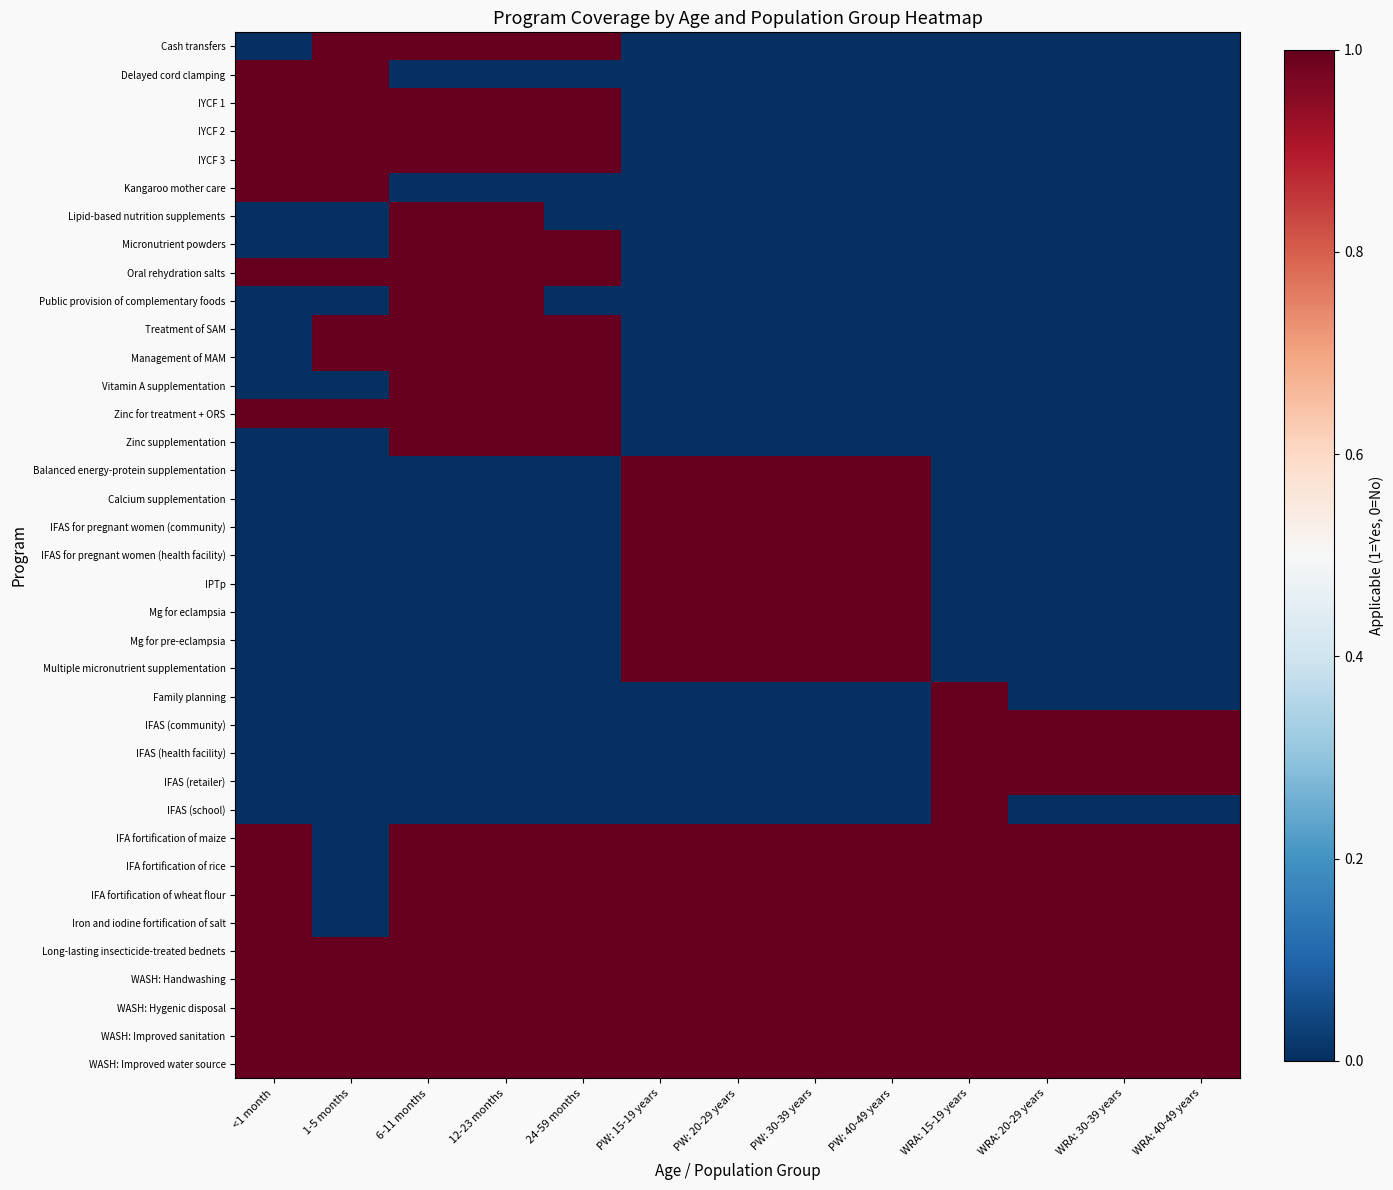

Reading right to left, extract all data points from this chart.

Cash transfers: WRA: 40-49 years=0	WRA: 30-39 years=0	WRA: 20-29 years=0	WRA: 15-19 years=0	PW: 40-49 years=0	PW: 30-39 years=0	PW: 20-29 years=0	PW: 15-19 years=0	24-59 months=1	12-23 months=1	6-11 months=1	1-5 months=1	<1 month=0
Delayed cord clamping: WRA: 40-49 years=0	WRA: 30-39 years=0	WRA: 20-29 years=0	WRA: 15-19 years=0	PW: 40-49 years=0	PW: 30-39 years=0	PW: 20-29 years=0	PW: 15-19 years=0	24-59 months=0	12-23 months=0	6-11 months=0	1-5 months=1	<1 month=1
IYCF 1: WRA: 40-49 years=0	WRA: 30-39 years=0	WRA: 20-29 years=0	WRA: 15-19 years=0	PW: 40-49 years=0	PW: 30-39 years=0	PW: 20-29 years=0	PW: 15-19 years=0	24-59 months=1	12-23 months=1	6-11 months=1	1-5 months=1	<1 month=1
IYCF 2: WRA: 40-49 years=0	WRA: 30-39 years=0	WRA: 20-29 years=0	WRA: 15-19 years=0	PW: 40-49 years=0	PW: 30-39 years=0	PW: 20-29 years=0	PW: 15-19 years=0	24-59 months=1	12-23 months=1	6-11 months=1	1-5 months=1	<1 month=1
IYCF 3: WRA: 40-49 years=0	WRA: 30-39 years=0	WRA: 20-29 years=0	WRA: 15-19 years=0	PW: 40-49 years=0	PW: 30-39 years=0	PW: 20-29 years=0	PW: 15-19 years=0	24-59 months=1	12-23 months=1	6-11 months=1	1-5 months=1	<1 month=1
Kangaroo mother care: WRA: 40-49 years=0	WRA: 30-39 years=0	WRA: 20-29 years=0	WRA: 15-19 years=0	PW: 40-49 years=0	PW: 30-39 years=0	PW: 20-29 years=0	PW: 15-19 years=0	24-59 months=0	12-23 months=0	6-11 months=0	1-5 months=1	<1 month=1
Lipid-based nutrition supplements: WRA: 40-49 years=0	WRA: 30-39 years=0	WRA: 20-29 years=0	WRA: 15-19 years=0	PW: 40-49 years=0	PW: 30-39 years=0	PW: 20-29 years=0	PW: 15-19 years=0	24-59 months=0	12-23 months=1	6-11 months=1	1-5 months=0	<1 month=0
Micronutrient powders: WRA: 40-49 years=0	WRA: 30-39 years=0	WRA: 20-29 years=0	WRA: 15-19 years=0	PW: 40-49 years=0	PW: 30-39 years=0	PW: 20-29 years=0	PW: 15-19 years=0	24-59 months=1	12-23 months=1	6-11 months=1	1-5 months=0	<1 month=0
Oral rehydration salts: WRA: 40-49 years=0	WRA: 30-39 years=0	WRA: 20-29 years=0	WRA: 15-19 years=0	PW: 40-49 years=0	PW: 30-39 years=0	PW: 20-29 years=0	PW: 15-19 years=0	24-59 months=1	12-23 months=1	6-11 months=1	1-5 months=1	<1 month=1
Public provision of complementary foods: WRA: 40-49 years=0	WRA: 30-39 years=0	WRA: 20-29 years=0	WRA: 15-19 years=0	PW: 40-49 years=0	PW: 30-39 years=0	PW: 20-29 years=0	PW: 15-19 years=0	24-59 months=0	12-23 months=1	6-11 months=1	1-5 months=0	<1 month=0
Treatment of SAM: WRA: 40-49 years=0	WRA: 30-39 years=0	WRA: 20-29 years=0	WRA: 15-19 years=0	PW: 40-49 years=0	PW: 30-39 years=0	PW: 20-29 years=0	PW: 15-19 years=0	24-59 months=1	12-23 months=1	6-11 months=1	1-5 months=1	<1 month=0
Management of MAM: WRA: 40-49 years=0	WRA: 30-39 years=0	WRA: 20-29 years=0	WRA: 15-19 years=0	PW: 40-49 years=0	PW: 30-39 years=0	PW: 20-29 years=0	PW: 15-19 years=0	24-59 months=1	12-23 months=1	6-11 months=1	1-5 months=1	<1 month=0
Vitamin A supplementation: WRA: 40-49 years=0	WRA: 30-39 years=0	WRA: 20-29 years=0	WRA: 15-19 years=0	PW: 40-49 years=0	PW: 30-39 years=0	PW: 20-29 years=0	PW: 15-19 years=0	24-59 months=1	12-23 months=1	6-11 months=1	1-5 months=0	<1 month=0
Zinc for treatment + ORS: WRA: 40-49 years=0	WRA: 30-39 years=0	WRA: 20-29 years=0	WRA: 15-19 years=0	PW: 40-49 years=0	PW: 30-39 years=0	PW: 20-29 years=0	PW: 15-19 years=0	24-59 months=1	12-23 months=1	6-11 months=1	1-5 months=1	<1 month=1
Zinc supplementation: WRA: 40-49 years=0	WRA: 30-39 years=0	WRA: 20-29 years=0	WRA: 15-19 years=0	PW: 40-49 years=0	PW: 30-39 years=0	PW: 20-29 years=0	PW: 15-19 years=0	24-59 months=1	12-23 months=1	6-11 months=1	1-5 months=0	<1 month=0
Balanced energy-protein supplementation: WRA: 40-49 years=0	WRA: 30-39 years=0	WRA: 20-29 years=0	WRA: 15-19 years=0	PW: 40-49 years=1	PW: 30-39 years=1	PW: 20-29 years=1	PW: 15-19 years=1	24-59 months=0	12-23 months=0	6-11 months=0	1-5 months=0	<1 month=0
Calcium supplementation: WRA: 40-49 years=0	WRA: 30-39 years=0	WRA: 20-29 years=0	WRA: 15-19 years=0	PW: 40-49 years=1	PW: 30-39 years=1	PW: 20-29 years=1	PW: 15-19 years=1	24-59 months=0	12-23 months=0	6-11 months=0	1-5 months=0	<1 month=0
IFAS for pregnant women (community): WRA: 40-49 years=0	WRA: 30-39 years=0	WRA: 20-29 years=0	WRA: 15-19 years=0	PW: 40-49 years=1	PW: 30-39 years=1	PW: 20-29 years=1	PW: 15-19 years=1	24-59 months=0	12-23 months=0	6-11 months=0	1-5 months=0	<1 month=0
IFAS for pregnant women (health facility): WRA: 40-49 years=0	WRA: 30-39 years=0	WRA: 20-29 years=0	WRA: 15-19 years=0	PW: 40-49 years=1	PW: 30-39 years=1	PW: 20-29 years=1	PW: 15-19 years=1	24-59 months=0	12-23 months=0	6-11 months=0	1-5 months=0	<1 month=0
IPTp: WRA: 40-49 years=0	WRA: 30-39 years=0	WRA: 20-29 years=0	WRA: 15-19 years=0	PW: 40-49 years=1	PW: 30-39 years=1	PW: 20-29 years=1	PW: 15-19 years=1	24-59 months=0	12-23 months=0	6-11 months=0	1-5 months=0	<1 month=0
Mg for eclampsia: WRA: 40-49 years=0	WRA: 30-39 years=0	WRA: 20-29 years=0	WRA: 15-19 years=0	PW: 40-49 years=1	PW: 30-39 years=1	PW: 20-29 years=1	PW: 15-19 years=1	24-59 months=0	12-23 months=0	6-11 months=0	1-5 months=0	<1 month=0
Mg for pre-eclampsia: WRA: 40-49 years=0	WRA: 30-39 years=0	WRA: 20-29 years=0	WRA: 15-19 years=0	PW: 40-49 years=1	PW: 30-39 years=1	PW: 20-29 years=1	PW: 15-19 years=1	24-59 months=0	12-23 months=0	6-11 months=0	1-5 months=0	<1 month=0
Multiple micronutrient supplementation: WRA: 40-49 years=0	WRA: 30-39 years=0	WRA: 20-29 years=0	WRA: 15-19 years=0	PW: 40-49 years=1	PW: 30-39 years=1	PW: 20-29 years=1	PW: 15-19 years=1	24-59 months=0	12-23 months=0	6-11 months=0	1-5 months=0	<1 month=0
Family planning: WRA: 40-49 years=0	WRA: 30-39 years=0	WRA: 20-29 years=0	WRA: 15-19 years=1	PW: 40-49 years=0	PW: 30-39 years=0	PW: 20-29 years=0	PW: 15-19 years=0	24-59 months=0	12-23 months=0	6-11 months=0	1-5 months=0	<1 month=0
IFAS (community): WRA: 40-49 years=1	WRA: 30-39 years=1	WRA: 20-29 years=1	WRA: 15-19 years=1	PW: 40-49 years=0	PW: 30-39 years=0	PW: 20-29 years=0	PW: 15-19 years=0	24-59 months=0	12-23 months=0	6-11 months=0	1-5 months=0	<1 month=0
IFAS (health facility): WRA: 40-49 years=1	WRA: 30-39 years=1	WRA: 20-29 years=1	WRA: 15-19 years=1	PW: 40-49 years=0	PW: 30-39 years=0	PW: 20-29 years=0	PW: 15-19 years=0	24-59 months=0	12-23 months=0	6-11 months=0	1-5 months=0	<1 month=0
IFAS (retailer): WRA: 40-49 years=1	WRA: 30-39 years=1	WRA: 20-29 years=1	WRA: 15-19 years=1	PW: 40-49 years=0	PW: 30-39 years=0	PW: 20-29 years=0	PW: 15-19 years=0	24-59 months=0	12-23 months=0	6-11 months=0	1-5 months=0	<1 month=0
IFAS (school): WRA: 40-49 years=0	WRA: 30-39 years=0	WRA: 20-29 years=0	WRA: 15-19 years=1	PW: 40-49 years=0	PW: 30-39 years=0	PW: 20-29 years=0	PW: 15-19 years=0	24-59 months=0	12-23 months=0	6-11 months=0	1-5 months=0	<1 month=0
IFA fortification of maize: WRA: 40-49 years=1	WRA: 30-39 years=1	WRA: 20-29 years=1	WRA: 15-19 years=1	PW: 40-49 years=1	PW: 30-39 years=1	PW: 20-29 years=1	PW: 15-19 years=1	24-59 months=1	12-23 months=1	6-11 months=1	1-5 months=0	<1 month=1
IFA fortification of rice: WRA: 40-49 years=1	WRA: 30-39 years=1	WRA: 20-29 years=1	WRA: 15-19 years=1	PW: 40-49 years=1	PW: 30-39 years=1	PW: 20-29 years=1	PW: 15-19 years=1	24-59 months=1	12-23 months=1	6-11 months=1	1-5 months=0	<1 month=1
IFA fortification of wheat flour: WRA: 40-49 years=1	WRA: 30-39 years=1	WRA: 20-29 years=1	WRA: 15-19 years=1	PW: 40-49 years=1	PW: 30-39 years=1	PW: 20-29 years=1	PW: 15-19 years=1	24-59 months=1	12-23 months=1	6-11 months=1	1-5 months=0	<1 month=1
Iron and iodine fortification of salt: WRA: 40-49 years=1	WRA: 30-39 years=1	WRA: 20-29 years=1	WRA: 15-19 years=1	PW: 40-49 years=1	PW: 30-39 years=1	PW: 20-29 years=1	PW: 15-19 years=1	24-59 months=1	12-23 months=1	6-11 months=1	1-5 months=0	<1 month=1
Long-lasting insecticide-treated bednets: WRA: 40-49 years=1	WRA: 30-39 years=1	WRA: 20-29 years=1	WRA: 15-19 years=1	PW: 40-49 years=1	PW: 30-39 years=1	PW: 20-29 years=1	PW: 15-19 years=1	24-59 months=1	12-23 months=1	6-11 months=1	1-5 months=1	<1 month=1
WASH: Handwashing: WRA: 40-49 years=1	WRA: 30-39 years=1	WRA: 20-29 years=1	WRA: 15-19 years=1	PW: 40-49 years=1	PW: 30-39 years=1	PW: 20-29 years=1	PW: 15-19 years=1	24-59 months=1	12-23 months=1	6-11 months=1	1-5 months=1	<1 month=1
WASH: Hygenic disposal: WRA: 40-49 years=1	WRA: 30-39 years=1	WRA: 20-29 years=1	WRA: 15-19 years=1	PW: 40-49 years=1	PW: 30-39 years=1	PW: 20-29 years=1	PW: 15-19 years=1	24-59 months=1	12-23 months=1	6-11 months=1	1-5 months=1	<1 month=1
WASH: Improved sanitation: WRA: 40-49 years=1	WRA: 30-39 years=1	WRA: 20-29 years=1	WRA: 15-19 years=1	PW: 40-49 years=1	PW: 30-39 years=1	PW: 20-29 years=1	PW: 15-19 years=1	24-59 months=1	12-23 months=1	6-11 months=1	1-5 months=1	<1 month=1
WASH: Improved water source: WRA: 40-49 years=1	WRA: 30-39 years=1	WRA: 20-29 years=1	WRA: 15-19 years=1	PW: 40-49 years=1	PW: 30-39 years=1	PW: 20-29 years=1	PW: 15-19 years=1	24-59 months=1	12-23 months=1	6-11 months=1	1-5 months=1	<1 month=1